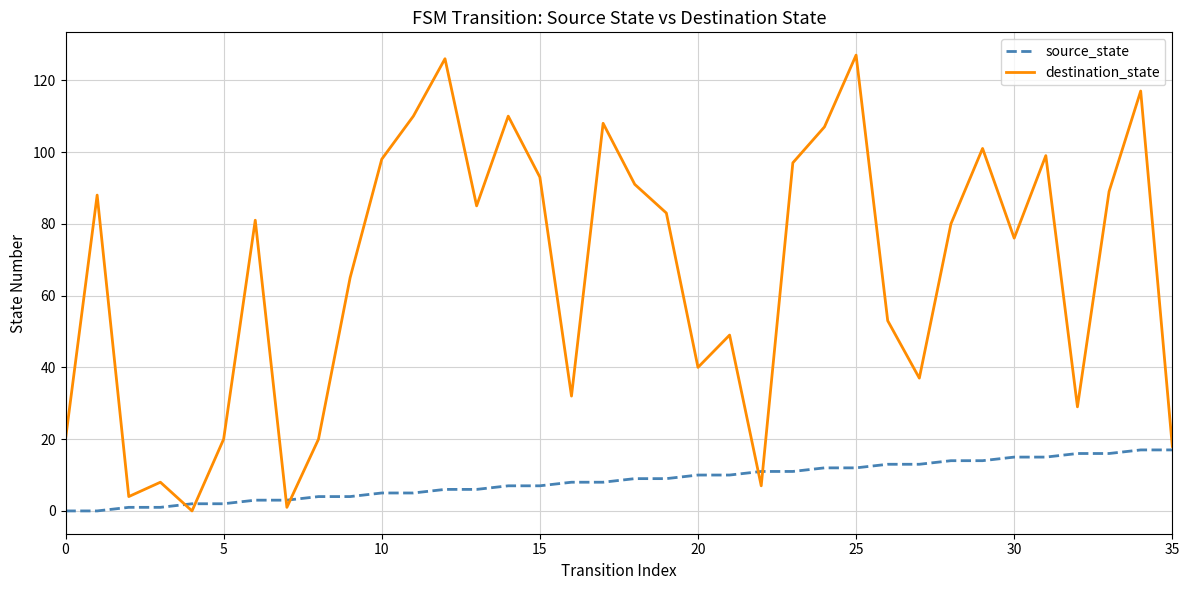

Rank the series by their average value, from highest to lowest.

destination_state, source_state